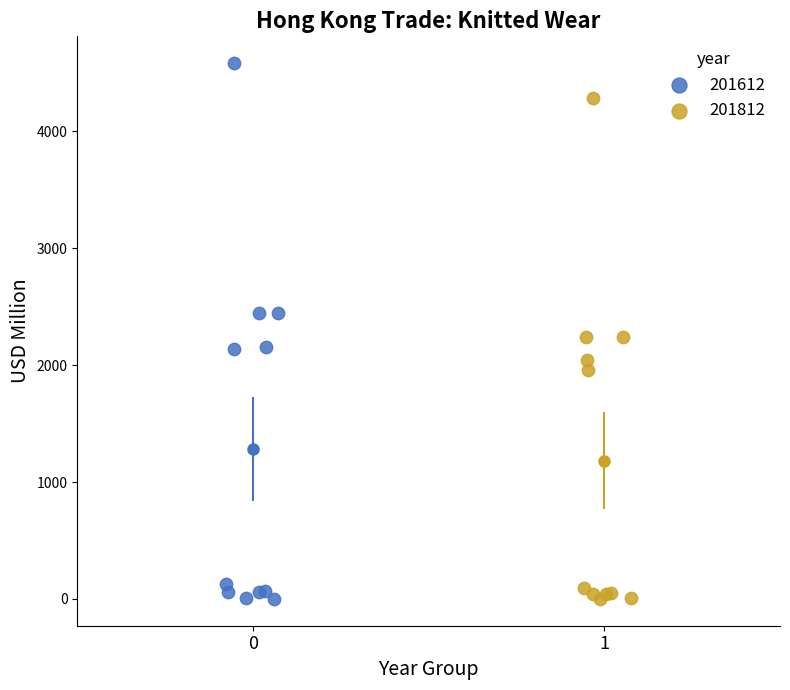

What are all the series names shown in the legend?

201612, 201812